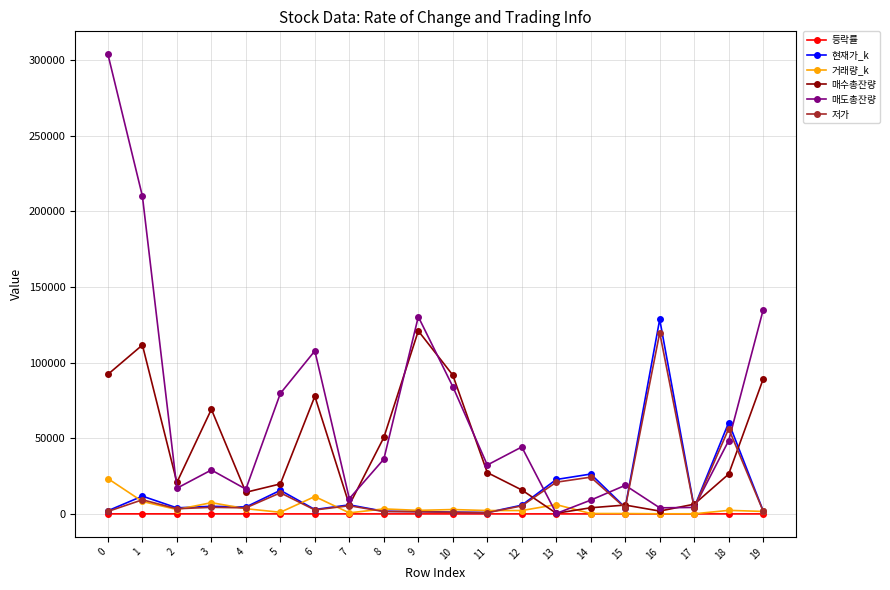

Which series has the largest total across all categories?

매도총잔량